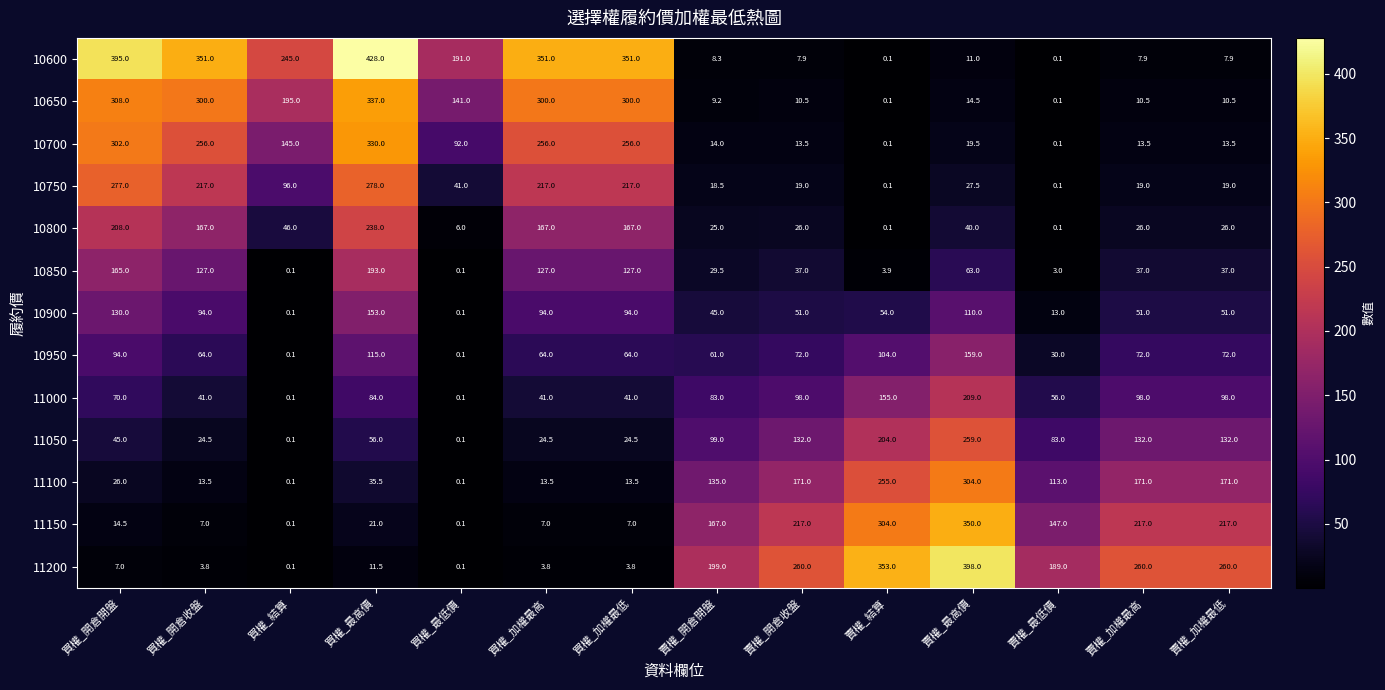

Is the value of 11000 at 賣權_開倉開盤 greater than the value of 11200 at 買權_結算?

Yes